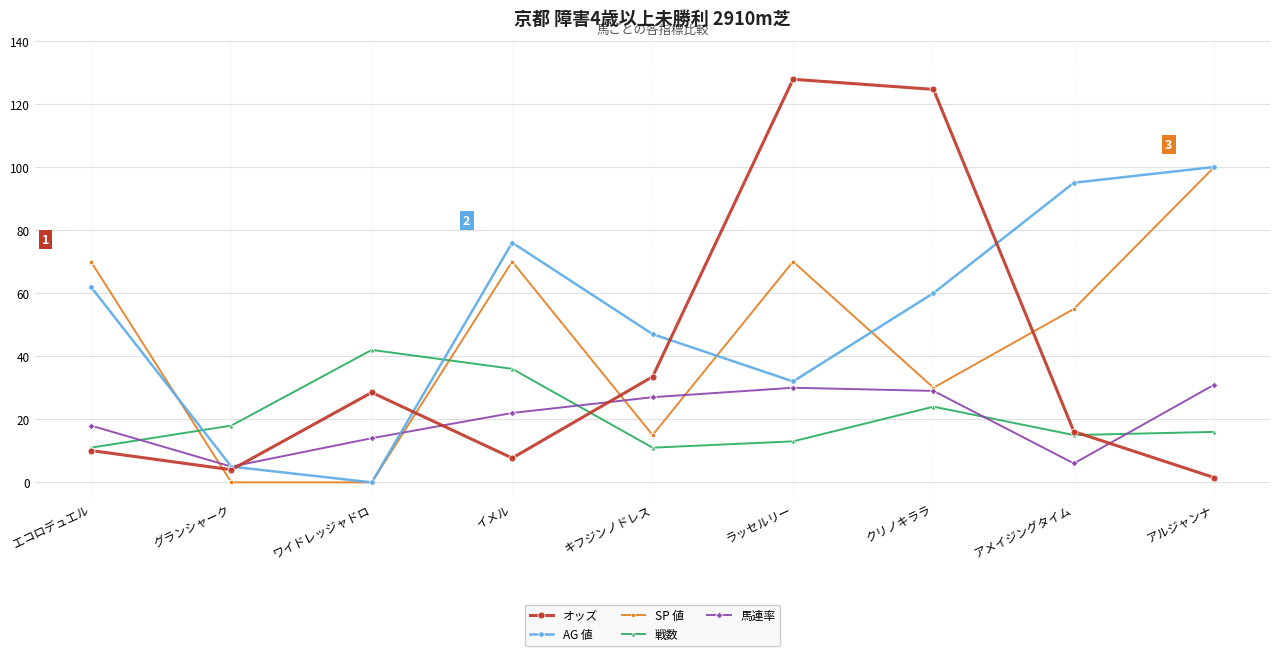

What are all the series names shown in the legend?

オッズ, AG 値, SP 値, 戦数, 馬連率